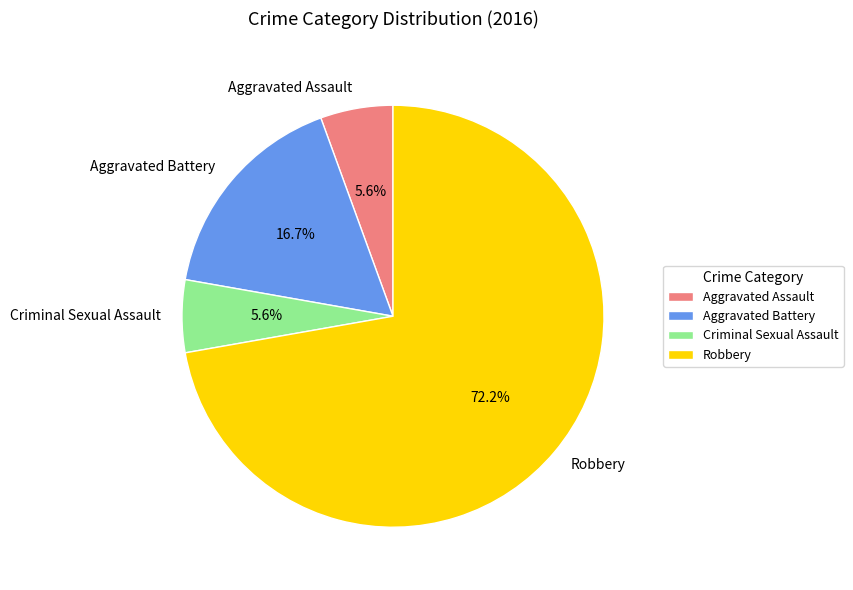

True or false: Aggravated Battery accounts for 26% of the total.

False